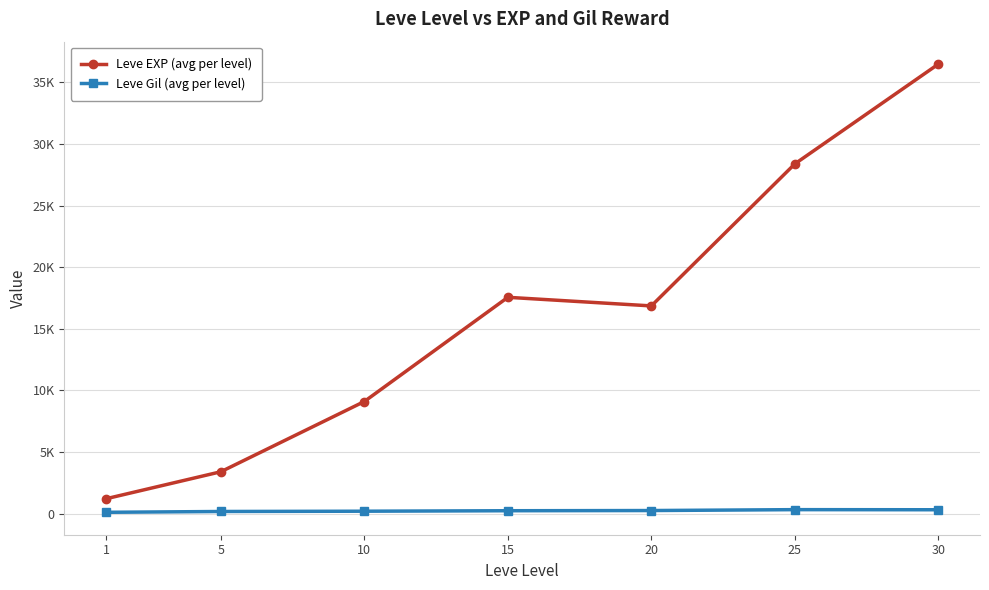

Does the chart have visible grid lines?

Yes